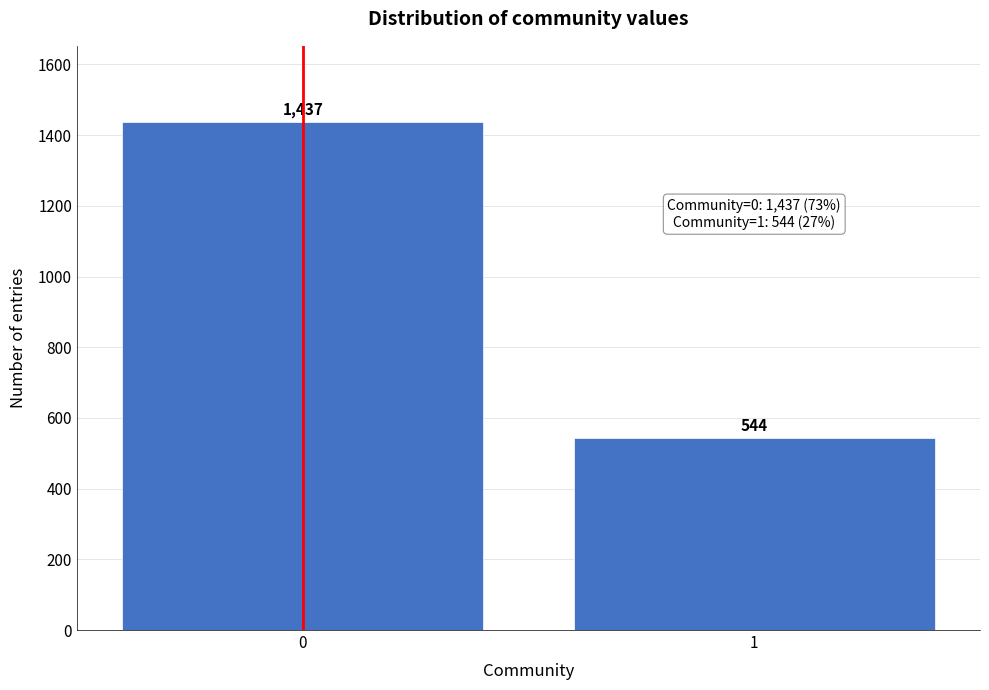

Reading left to right, transcribe all the data shown in this chart.

0=1437	1=544